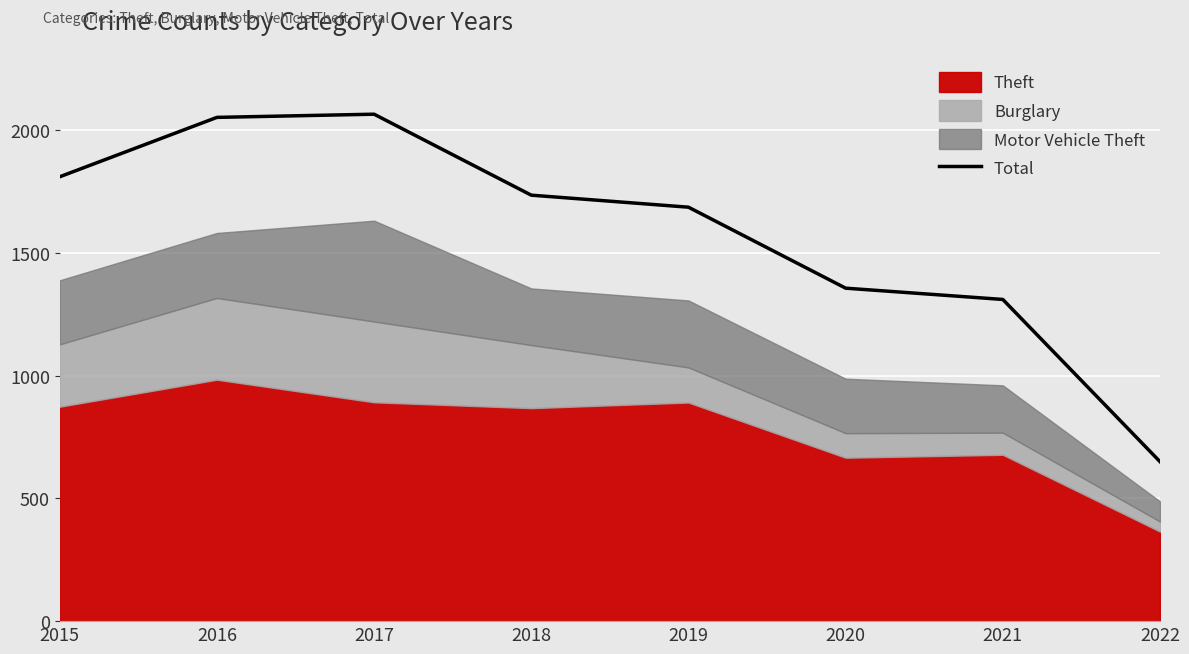

What is the smallest value displayed?

650